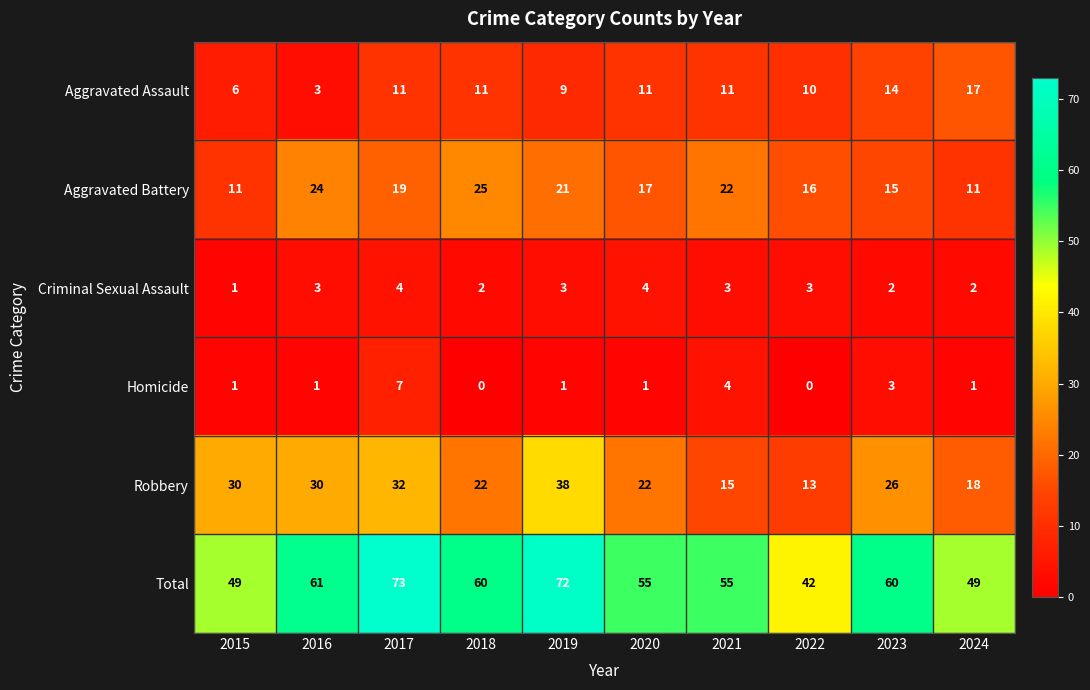

Read the Total value at 2020, to the nearest 10.

60